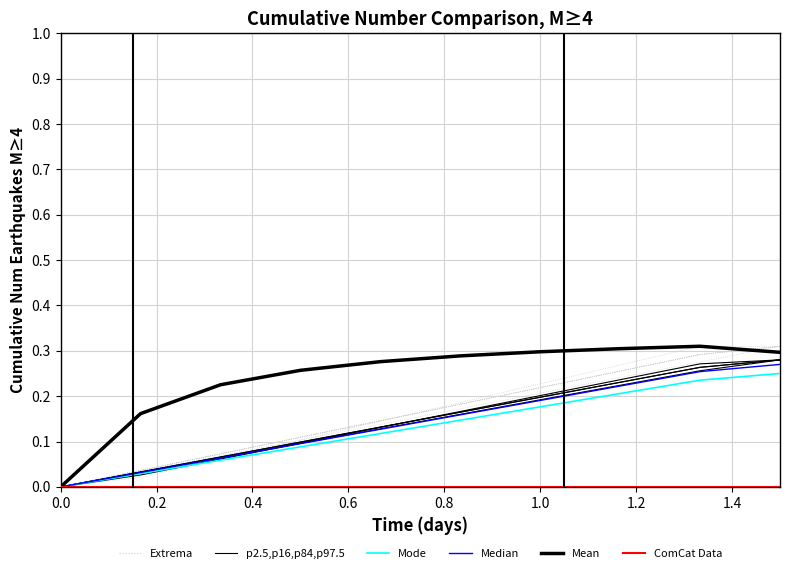

Is it true that Mean equals 0.1 at 0.2?

False